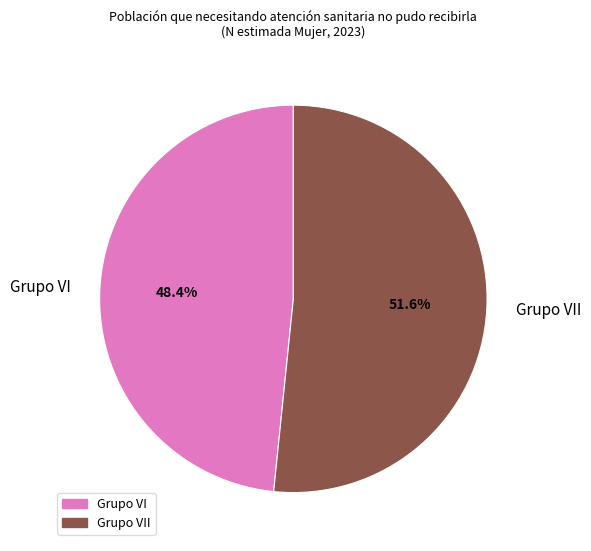

Which category has the smallest portion of the pie?

Grupo VI